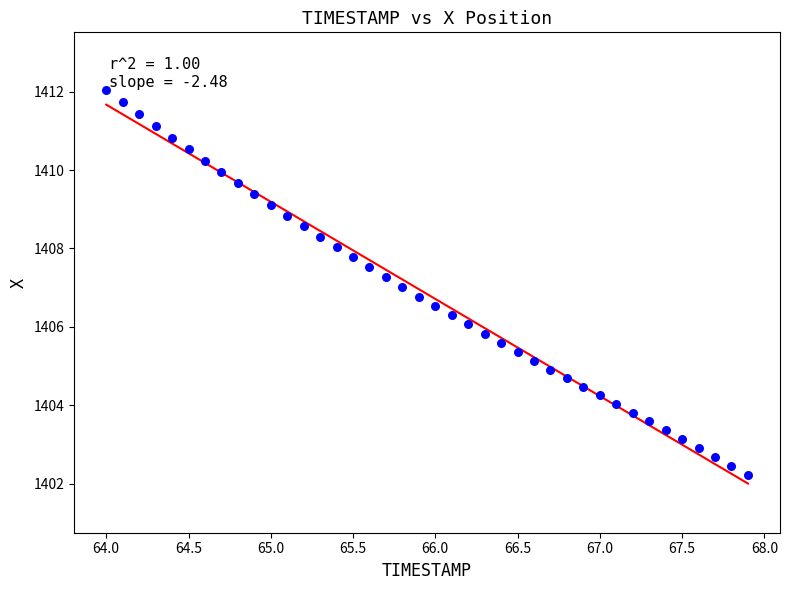

What is the range of X values (max minus min)?

3.9